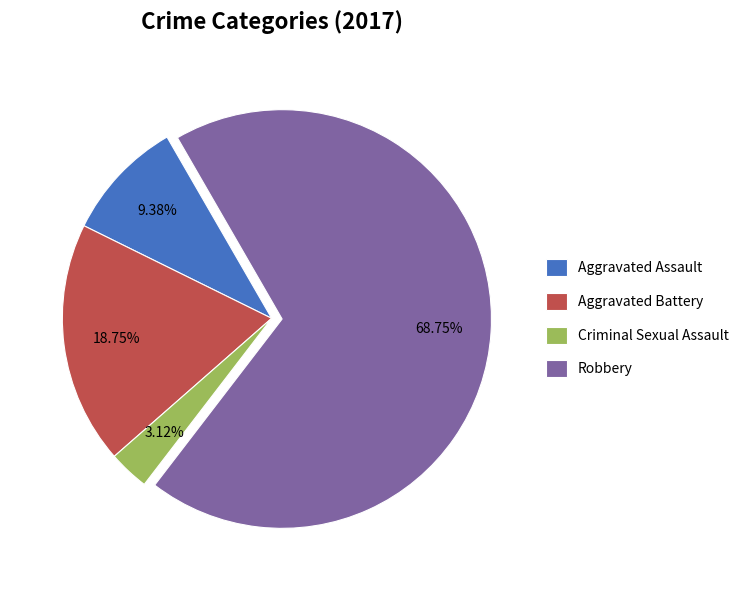

To the nearest percent, what portion does Criminal Sexual Assault represent?

3%